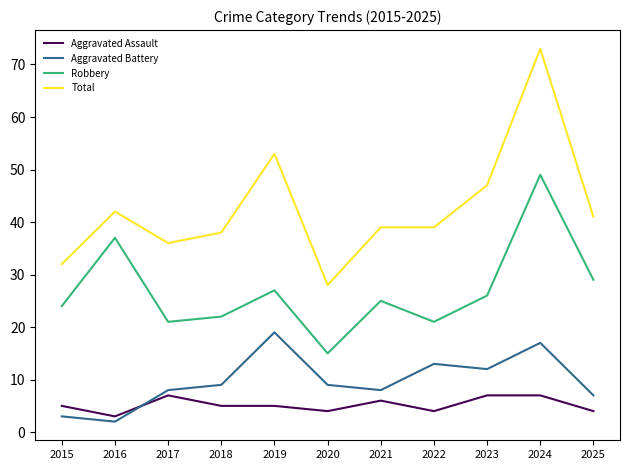

True or false: Robbery has more than 0 points higher than both neighbors.

True